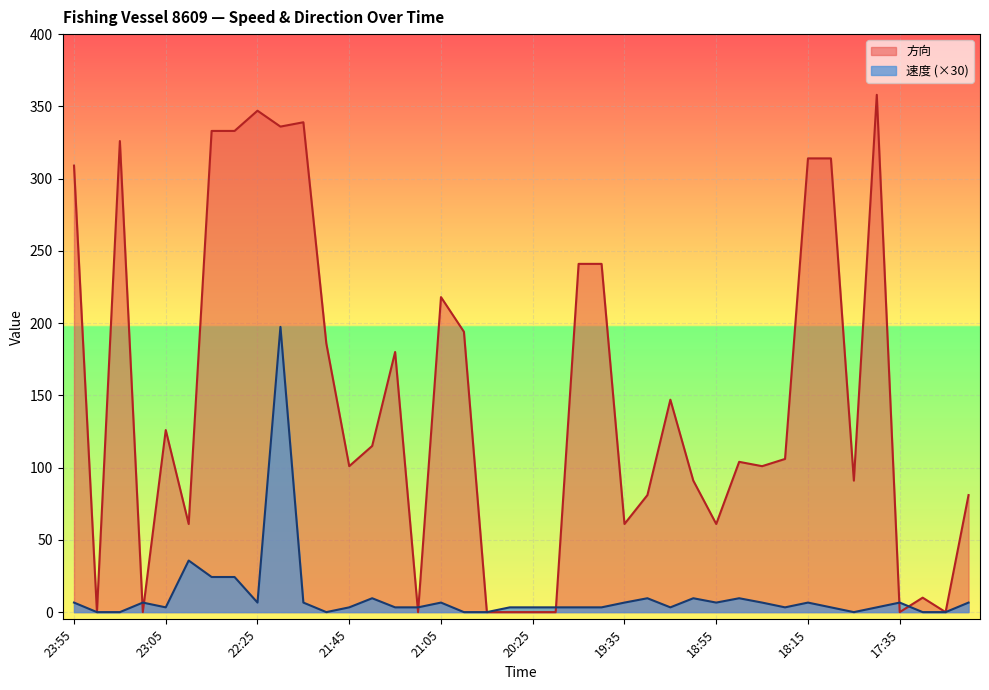

Reading left to right, what are all the values shown in this chart?

速度: 23:55=6.6	23:45=0.0	23:25=0.0	23:15=6.6	23:05=3.3	22:55=35.7	22:45=24.3	22:45=24.3	22:25=6.6	22:15=197.4	22:05=6.6	21:55=0.0	21:45=3.3	21:35=9.6	21:25=3.3	21:15=3.3	21:05=6.6	20:55=0.0	20:45=0.0	20:35=3.3	20:25=3.3	20:15=3.3	19:55=3.3	19:45=3.3	19:35=6.6	19:25=9.6	19:15=3.3	19:05=9.6	18:55=6.6	18:45=9.6	18:35=6.6	18:25=3.3	18:15=6.6	18:05=3.3	17:55=0.0	17:45=3.3	17:35=6.6	17:25=0.0	17:15=0.0	16:55=6.6
方向: 23:55=309.0	23:45=0.0	23:25=326.0	23:15=0.0	23:05=126.0	22:55=61.0	22:45=333.0	22:45=333.0	22:25=347.0	22:15=336.0	22:05=339.0	21:55=186.0	21:45=101.0	21:35=115.0	21:25=180.0	21:15=0.0	21:05=218.0	20:55=194.0	20:45=0.0	20:35=0.0	20:25=0.0	20:15=0.0	19:55=241.0	19:45=241.0	19:35=61.0	19:25=81.0	19:15=147.0	19:05=91.0	18:55=61.0	18:45=104.0	18:35=101.0	18:25=106.0	18:15=314.0	18:05=314.0	17:55=91.0	17:45=358.0	17:35=0.0	17:25=10.0	17:15=0.0	16:55=81.0